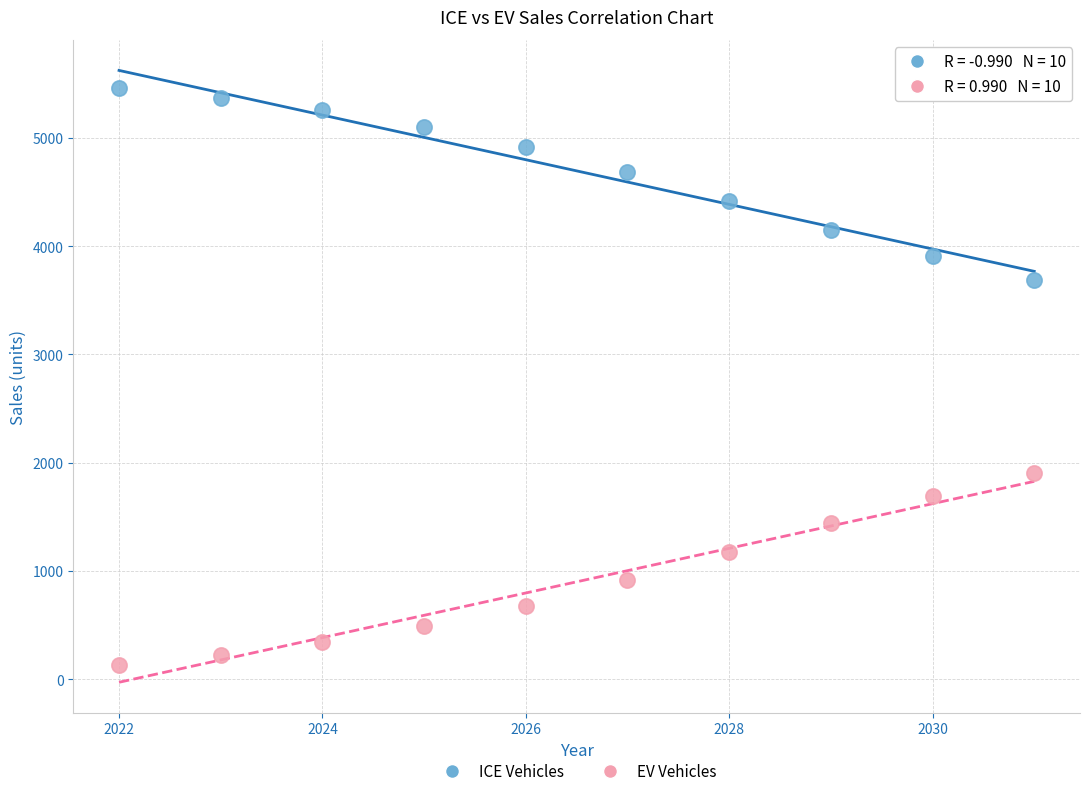

Across all data points, what is the range of Y values (max minus min)?

5329.5